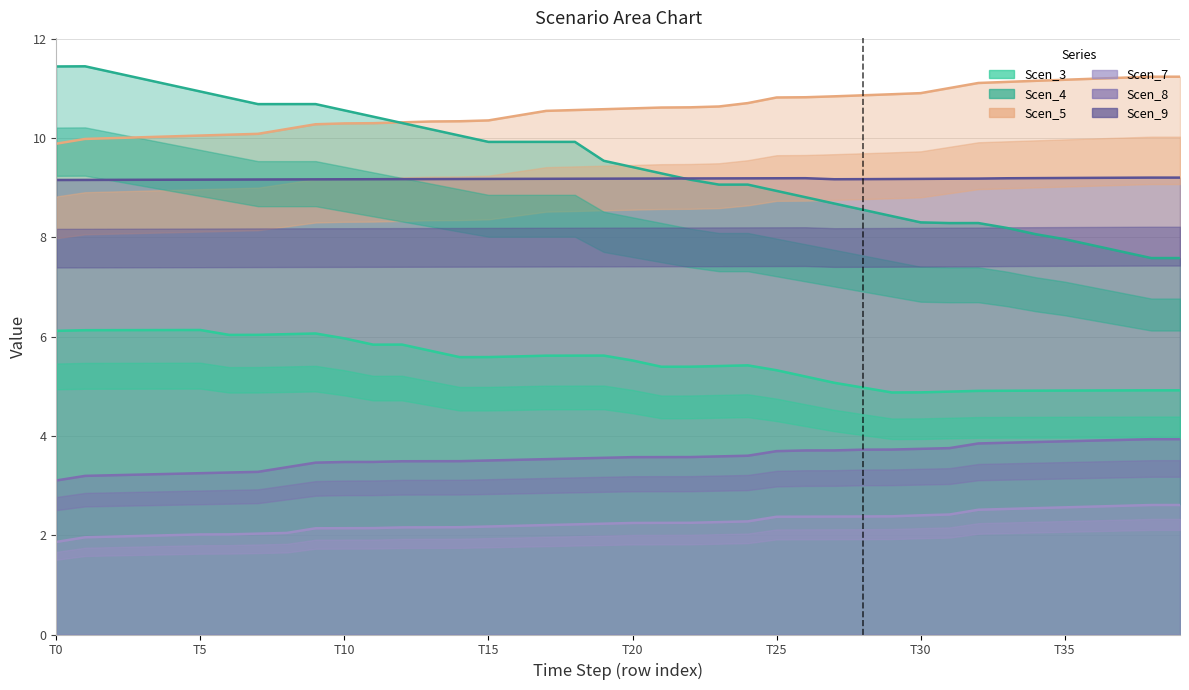

List the series in order of their peak value, lowest first.

Scen_7, Scen_8, Scen_3, Scen_9, Scen_5, Scen_4